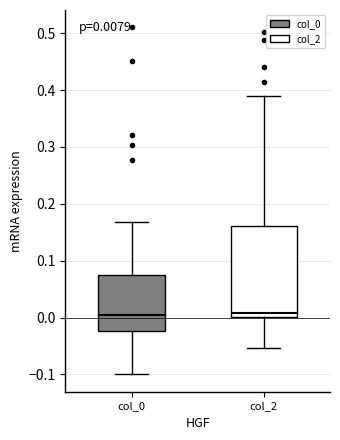

Comparing the boxes themselves (not the whiskers), which one is the tallest?

col_2